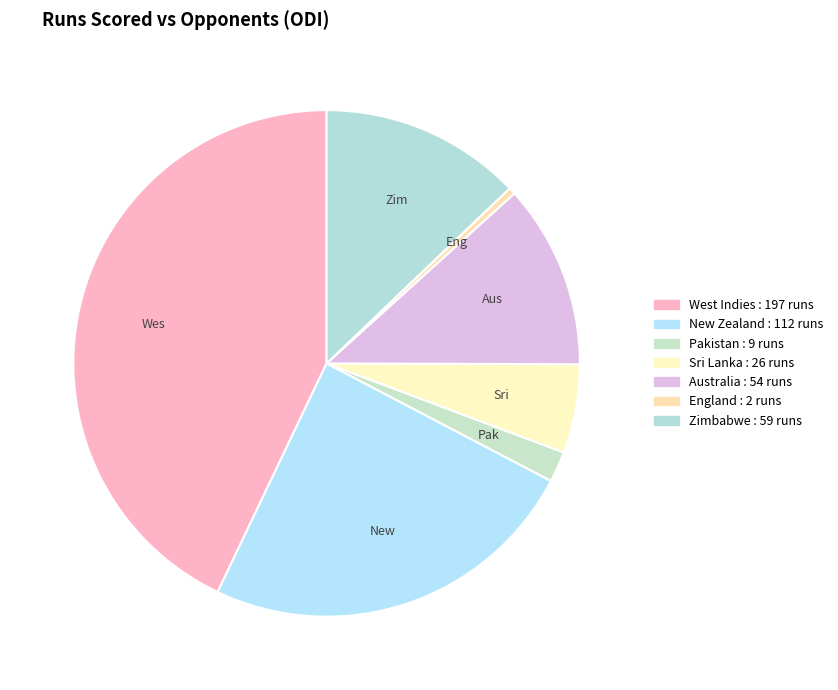

Which category has the biggest portion of the pie?

West Indies